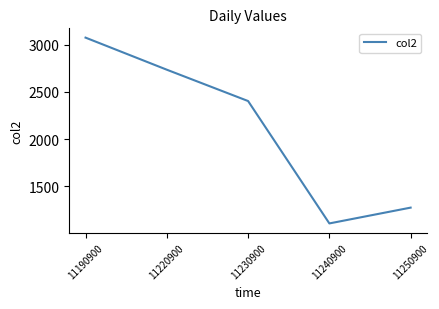

Rank the categories by value from highest to lowest.

11190900, 11220900, 11230900, 11250900, 11240900